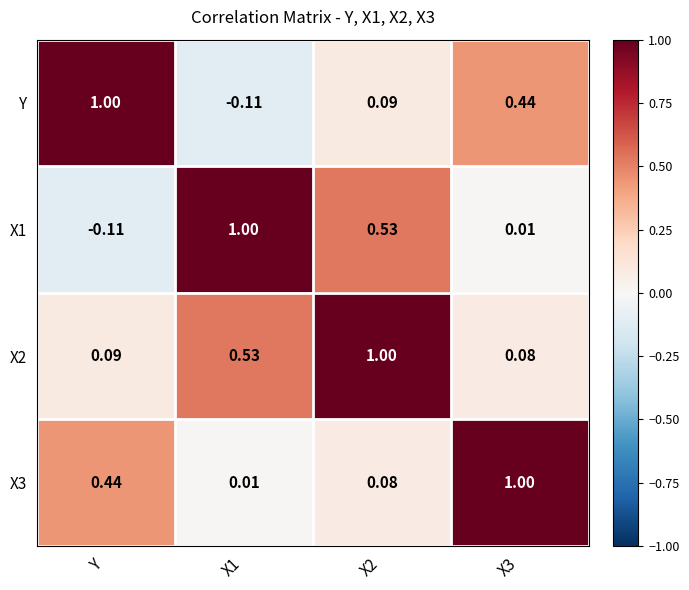

At Y, list the series in order from smallest to largest.

X1, X2, X3, Y